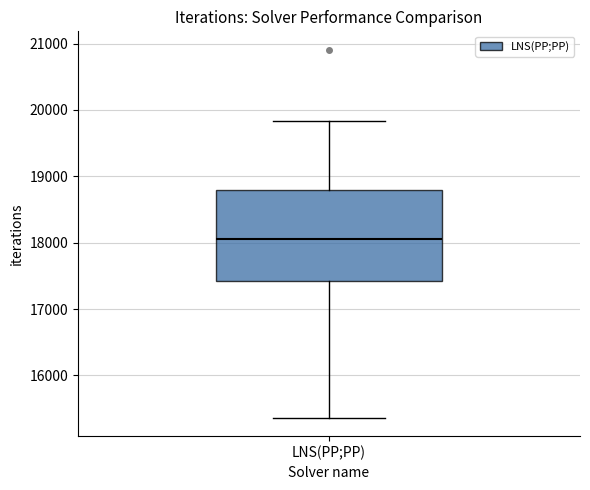

Transcribe this box plot: give where the median line is, the range the box spans, and where the two whiskers end, as read against the y-axis. The values are not printed on the chart, so give them approximately, as read against the axis.

median 18100, box 17400 to 18800, whiskers 15400 to 19800